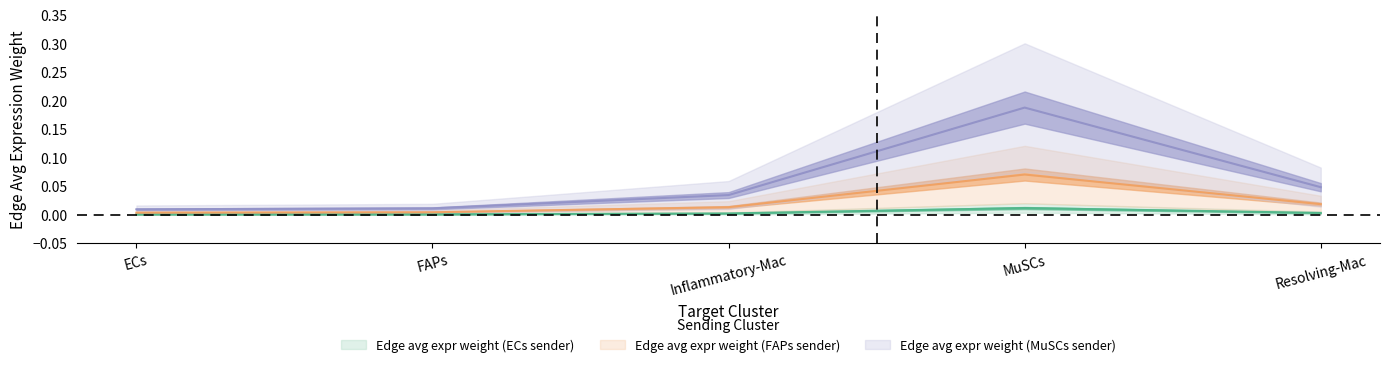

Which label corresponds to the largest value in the chart?

MuSCs